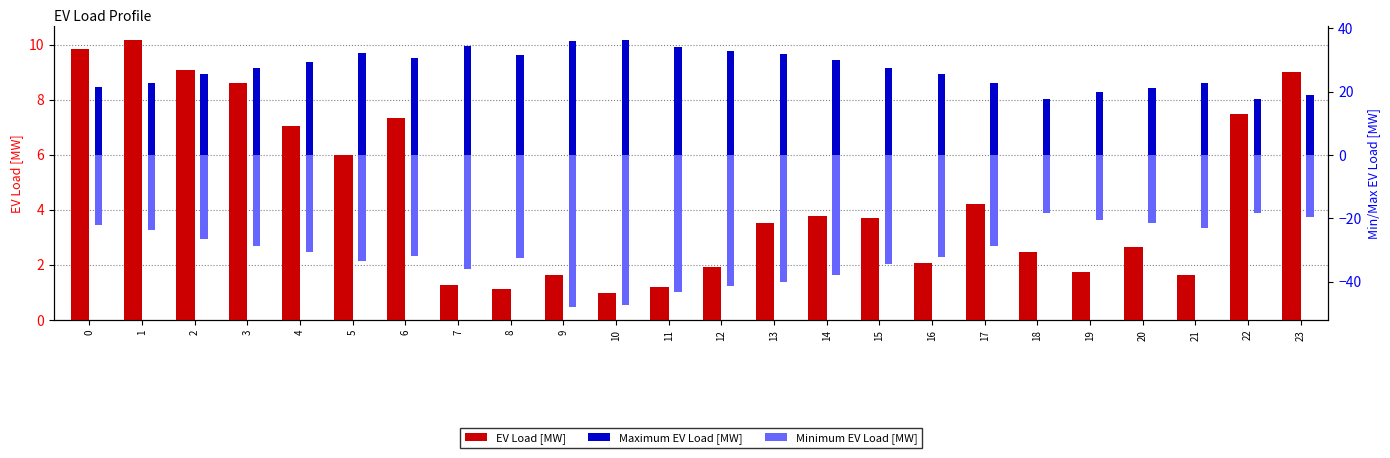

At how many categories does at least one series exceed 32?

7